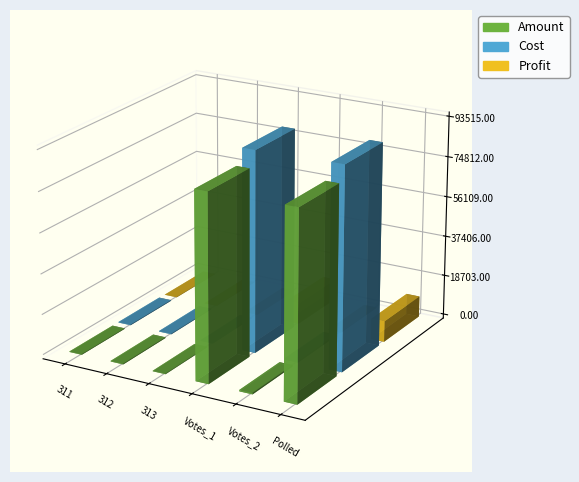

Count the number of data series in this chart.

3